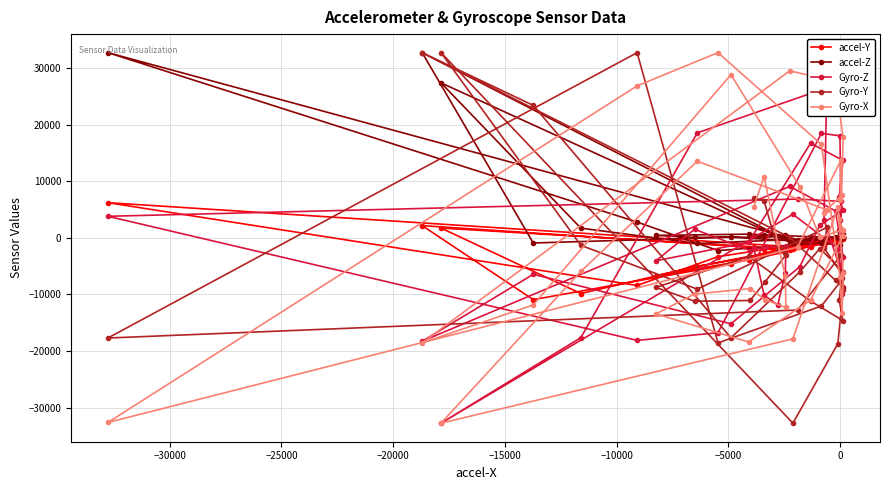

How many positive values does the Gyro-Y series have?

8